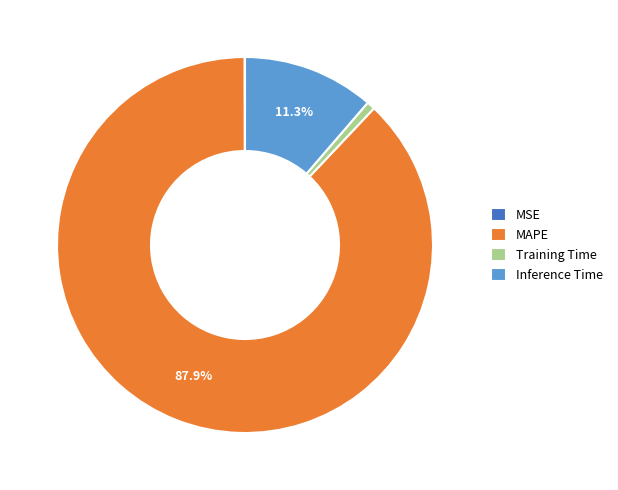

Is MAPE the majority of the pie?

Yes